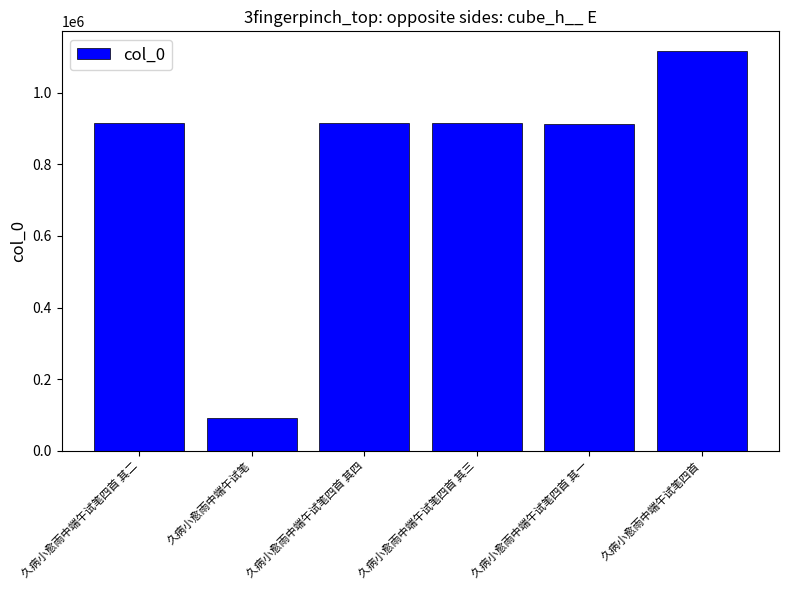

What is the sum of all values?

4865423